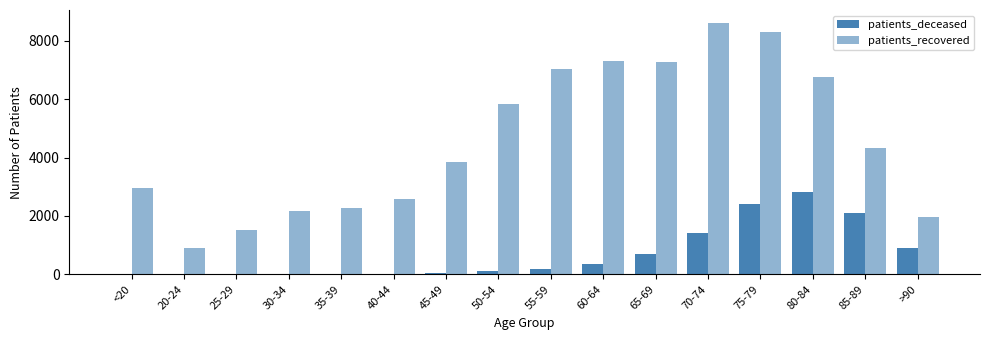

List the series in order of their overall mean, highest first.

patients_recovered, patients_deceased